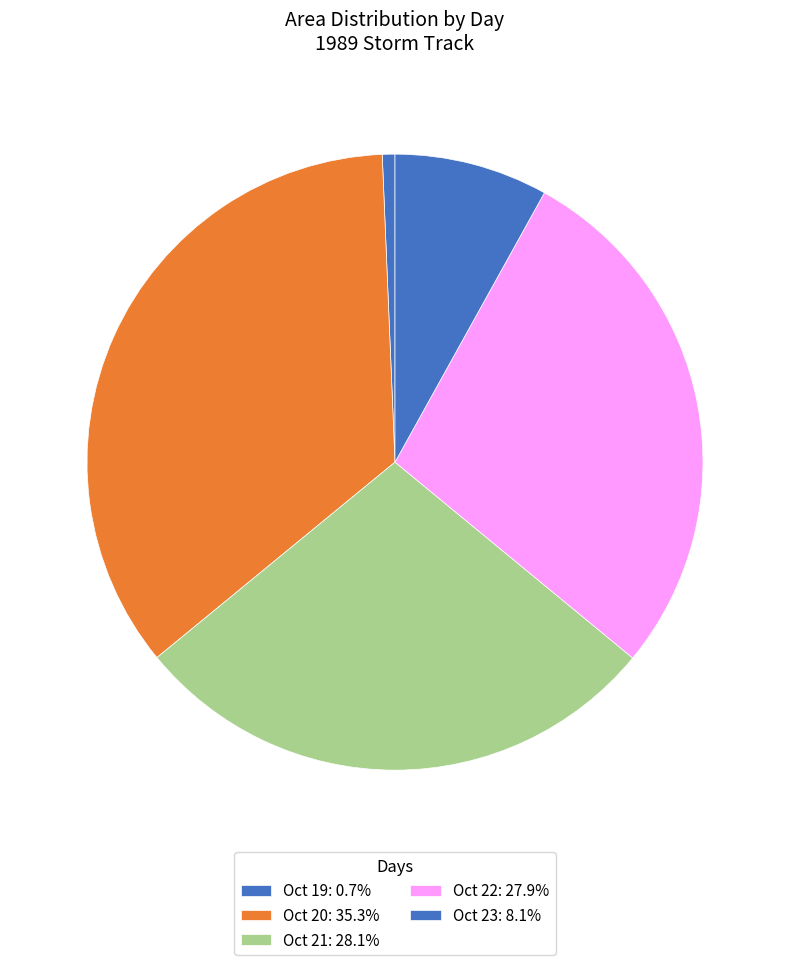

Count the number of slices in the pie.

5